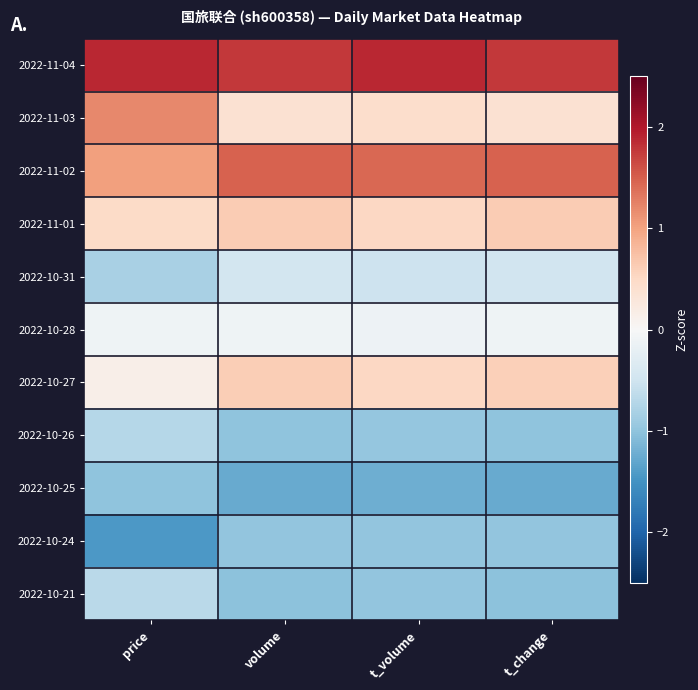

Reading left to right, what are all the values shown in this chart?

2022-11-04: price=1.9	volume=1.8	t_volume=1.9	t_change=1.8
2022-11-03: price=1.2	volume=0.4	t_volume=0.4	t_change=0.4
2022-11-02: price=1.0	volume=1.5	t_volume=1.4	t_change=1.5
2022-11-01: price=0.5	volume=0.6	t_volume=0.5	t_change=0.6
2022-10-31: price=-0.8	volume=-0.5	t_volume=-0.5	t_change=-0.5
2022-10-28: price=-0.1	volume=-0.1	t_volume=-0.1	t_change=-0.1
2022-10-27: price=0.2	volume=0.6	t_volume=0.5	t_change=0.6
2022-10-26: price=-0.7	volume=-1.0	t_volume=-1.0	t_change=-1.0
2022-10-25: price=-1.0	volume=-1.3	t_volume=-1.2	t_change=-1.3
2022-10-24: price=-1.4	volume=-1.0	t_volume=-1.0	t_change=-1.0
2022-10-21: price=-0.7	volume=-1.0	t_volume=-1.0	t_change=-1.0